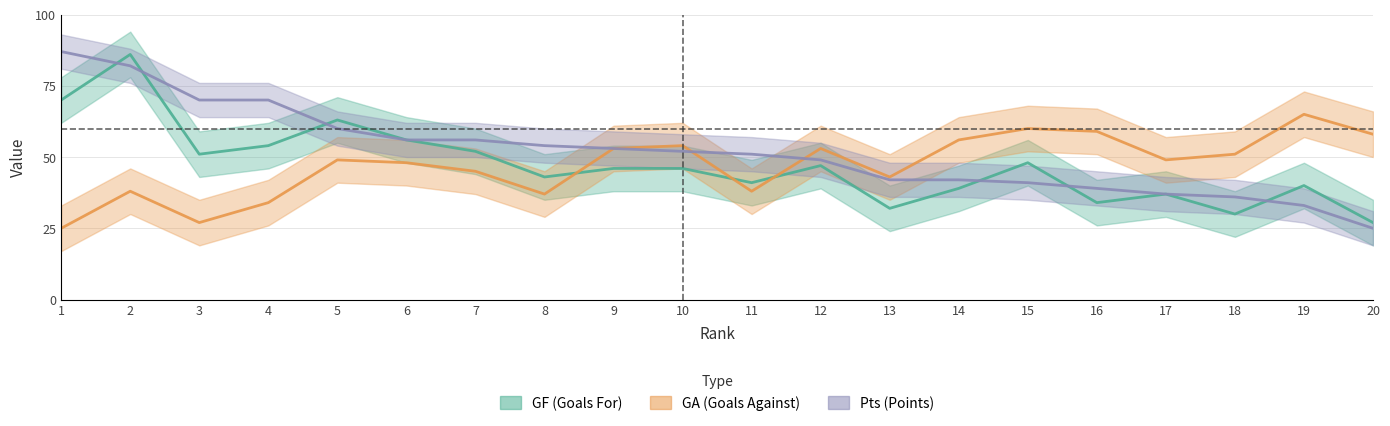

Reading left to right, what are all the values shown in this chart?

GF: 1=70	2=86	3=51	4=54	5=63	6=56	7=52	8=43	9=46	10=46	11=41	12=47	13=32	14=39	15=48	16=34	17=37	18=30	19=40	20=27
GA: 1=25	2=38	3=27	4=34	5=49	6=48	7=45	8=37	9=53	10=54	11=38	12=53	13=43	14=56	15=60	16=59	17=49	18=51	19=65	20=58
Pts: 1=87	2=82	3=70	4=70	5=60	6=56	7=56	8=54	9=53	10=52	11=51	12=49	13=42	14=42	15=41	16=39	17=37	18=36	19=33	20=25